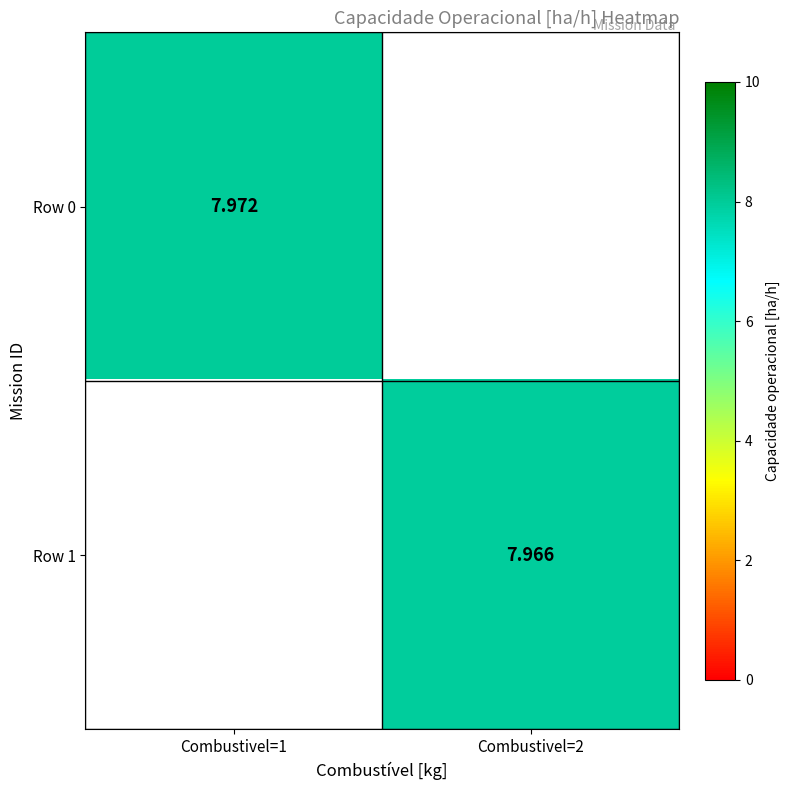

Rank the categories by Row 1 value from lowest to highest.

Combustivel=1, Combustivel=2